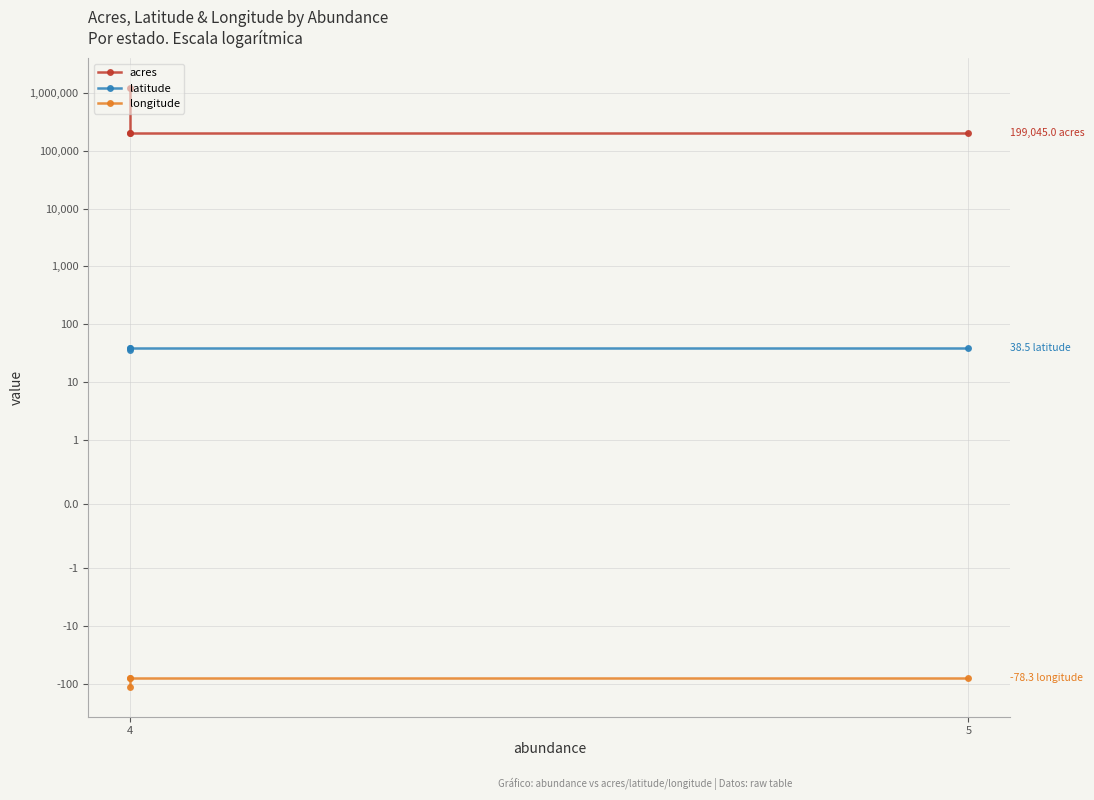

What are all the series names shown in the legend?

acres, latitude, longitude